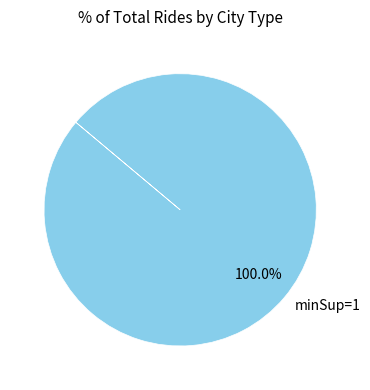

Is there a majority slice in this chart?

Yes